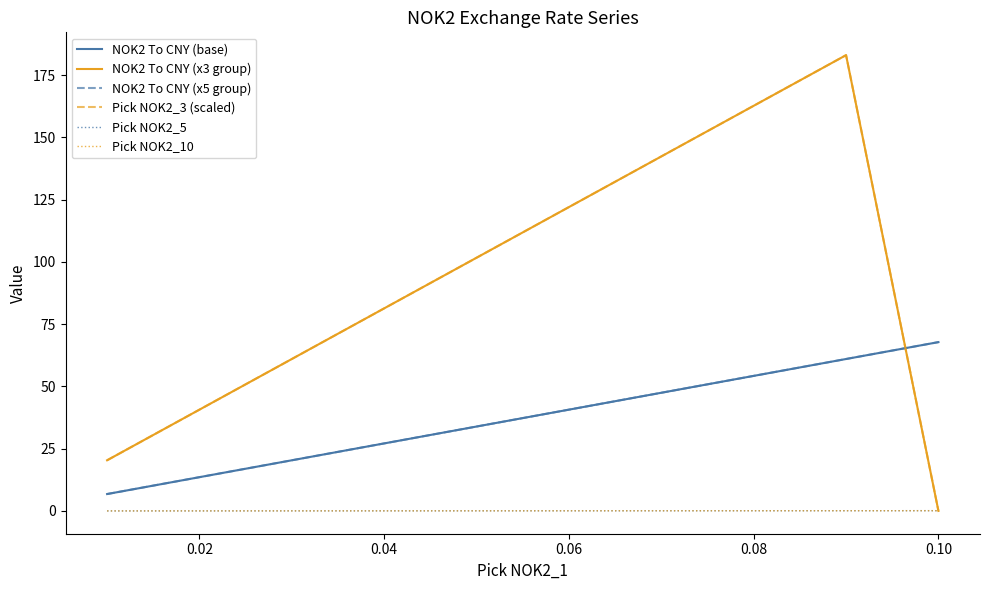

Which series has the widest spread of values?

Pick NOK2_3 (scaled)